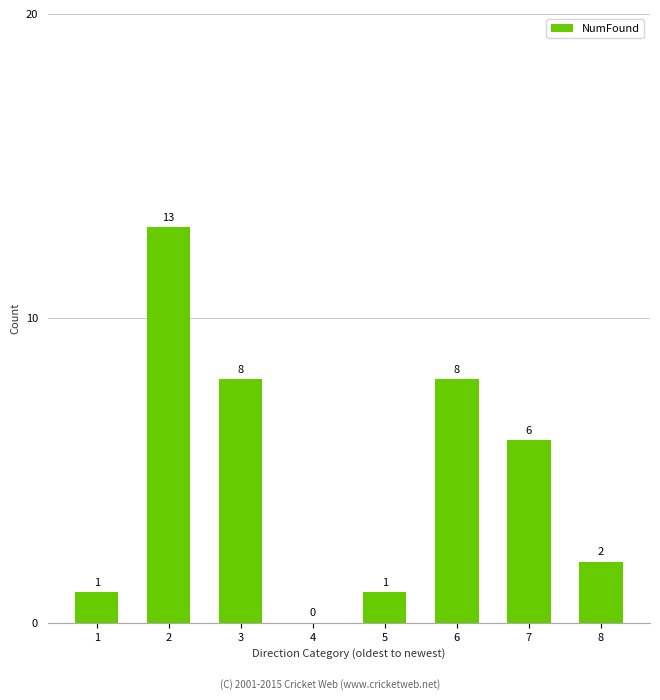

What is the sum of the values at 3 and 8?

10